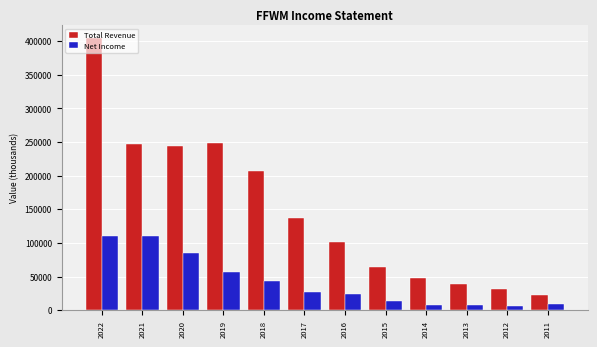

How many groups of bars are there?

12